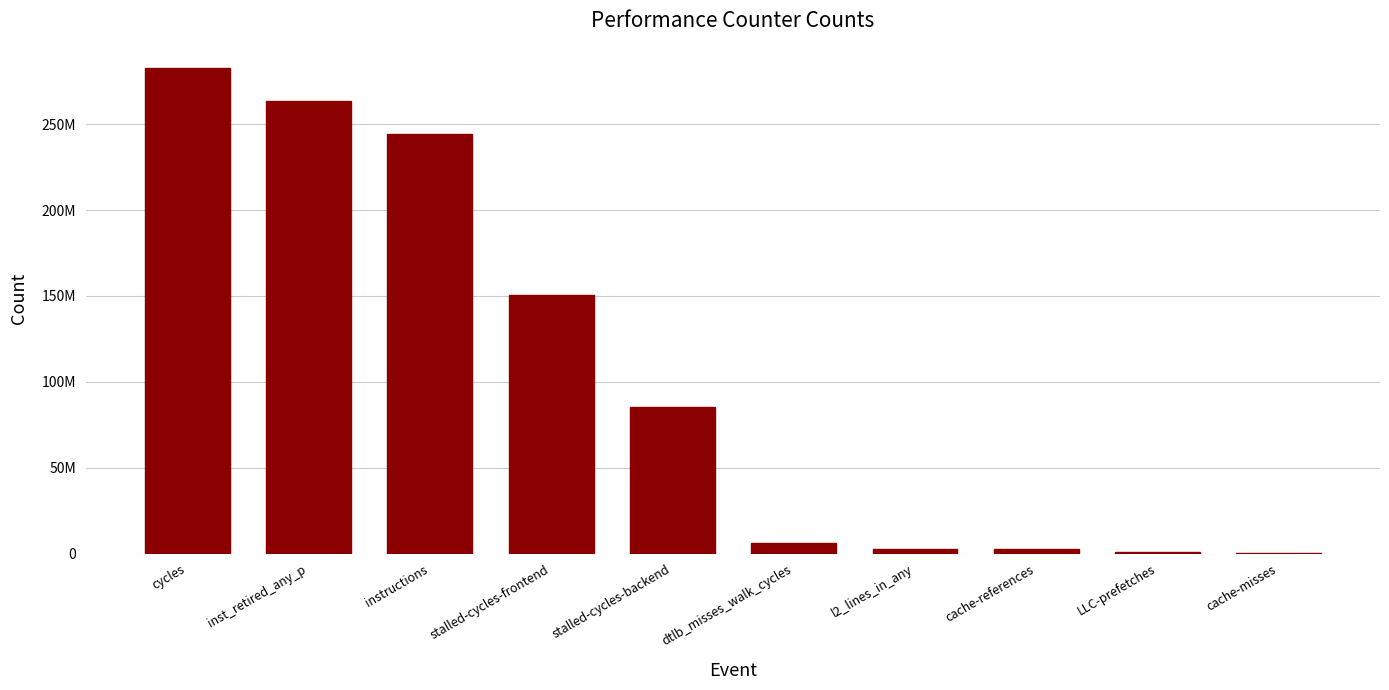

What is the approximate value at instructions, to the nearest 10?

244412400